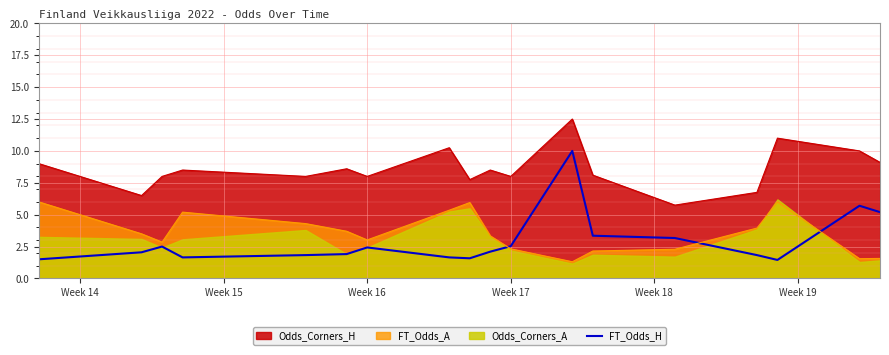

True or false: Odds_Corners_H and FT_Odds_A cross at least once.

False